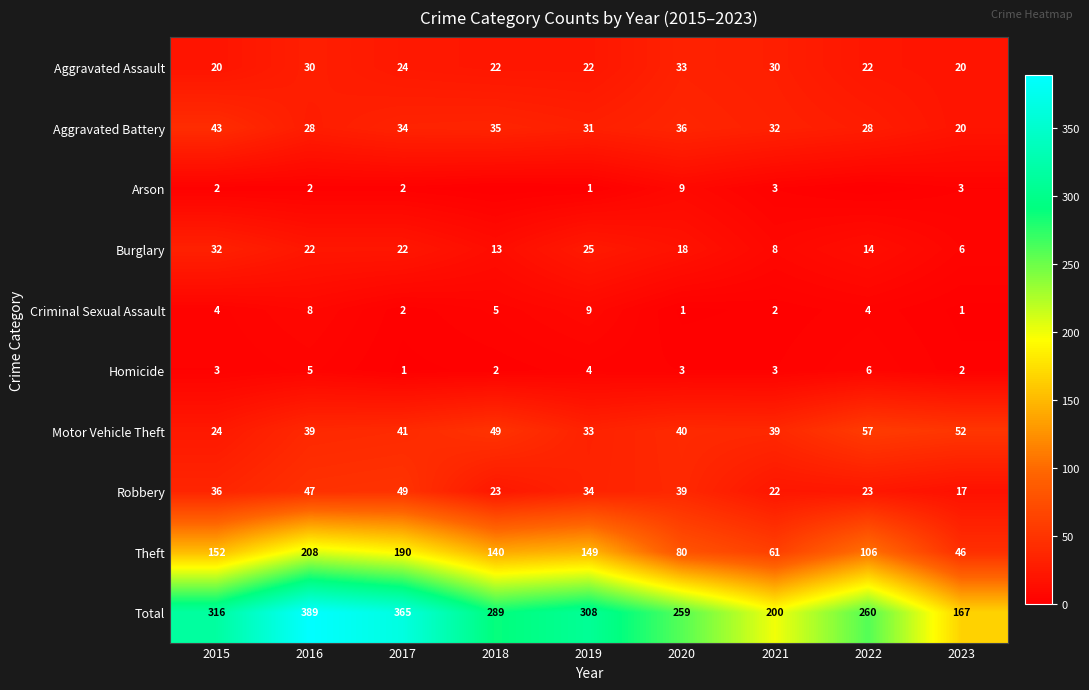

What is the total value across all series at 2020?

518